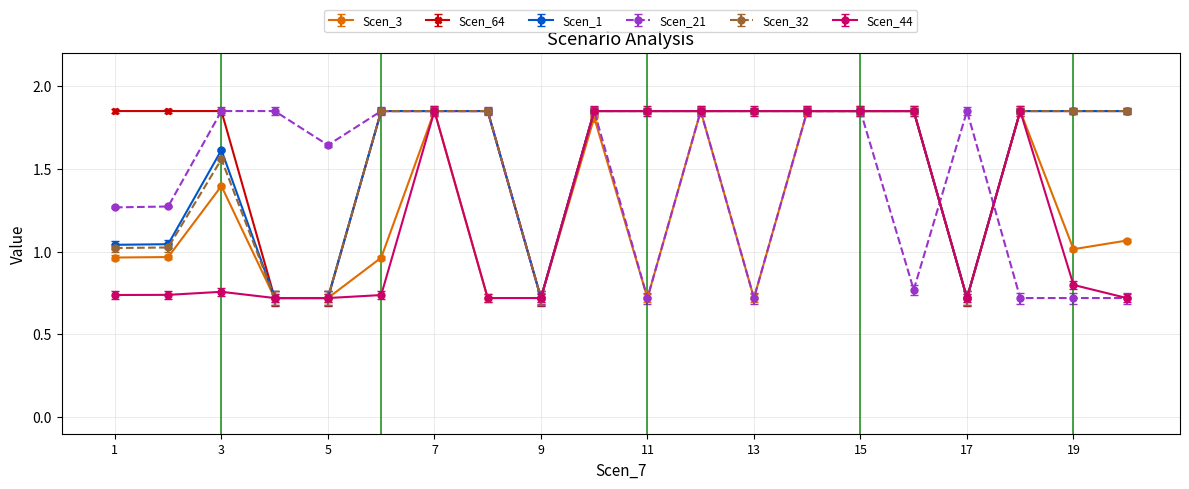

True or false: Scen_44 has more than 1 interior local peaks.

True